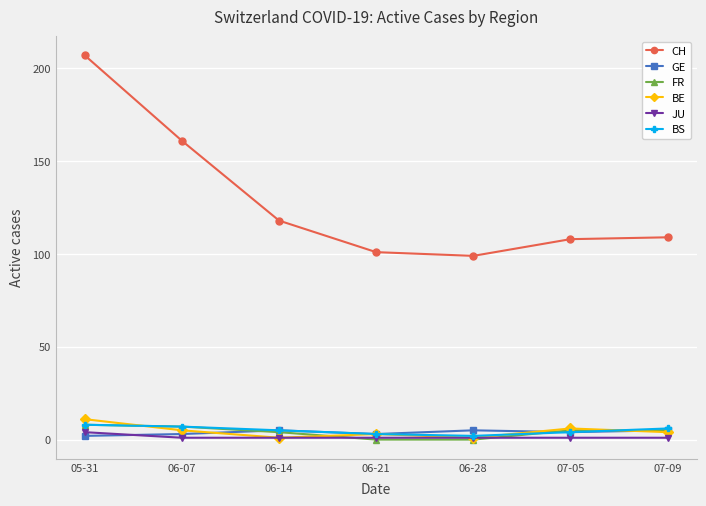

What is the difference between the highest and lowest values at 06-28?

99